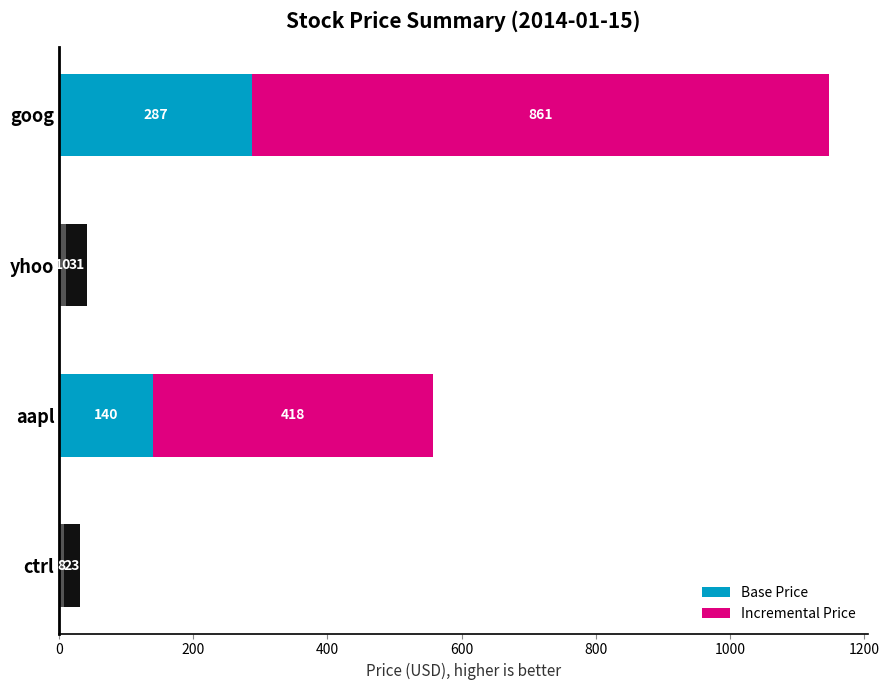

The value of Base Price at goog is 287.1. True or false?

True